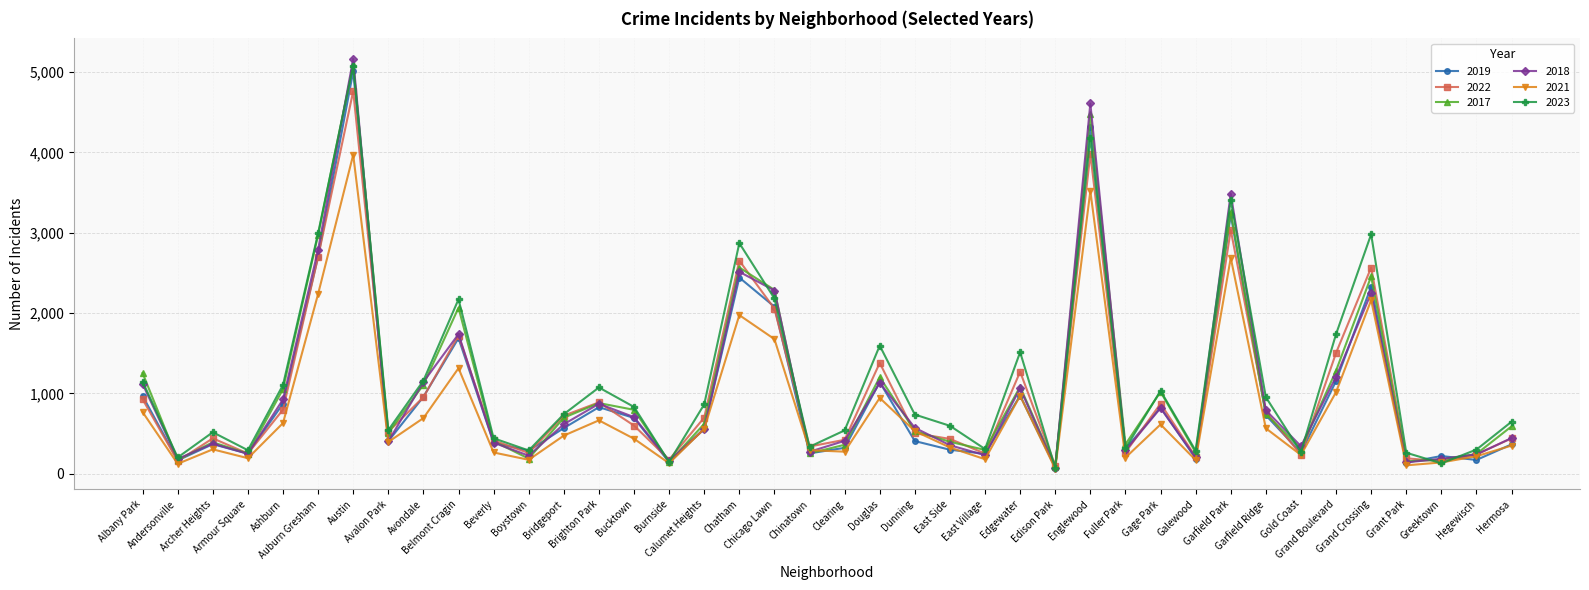

At which label does 2019 first exceed 561?

Albany Park